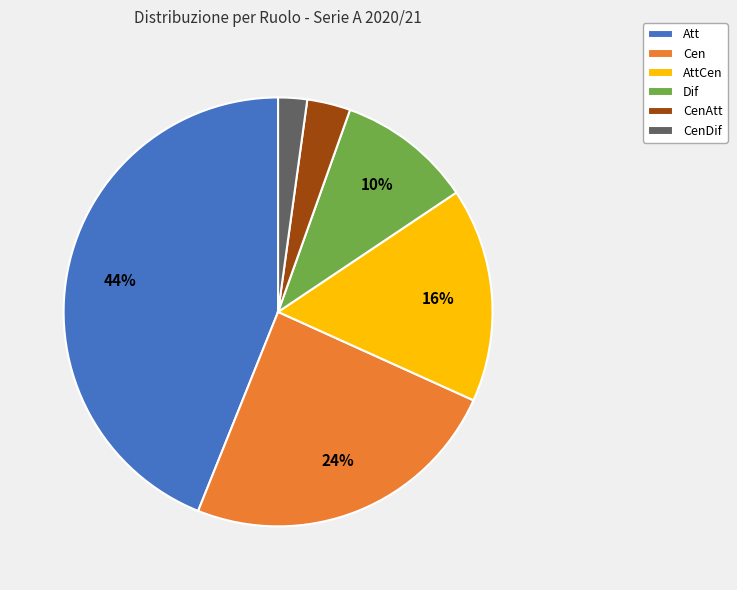

Between Att and Cen, which is larger?

Att